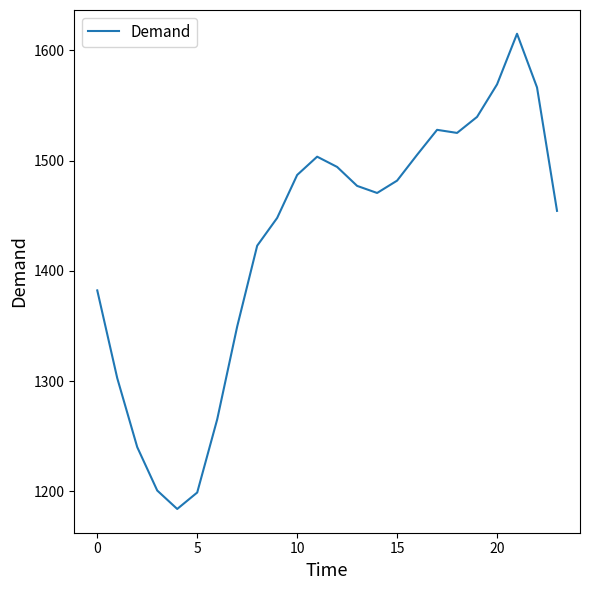

What is the difference between the maximum and minimum values?

430.9